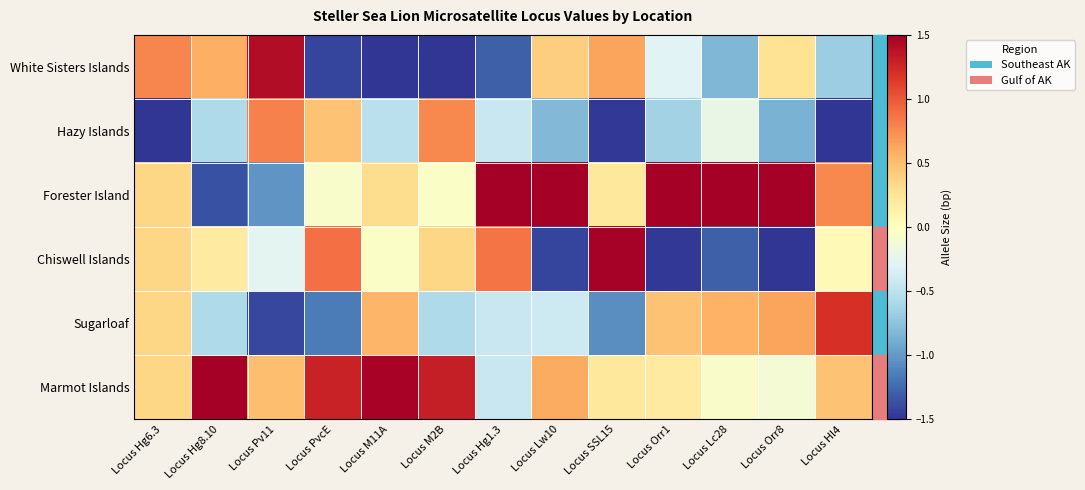

Reading left to right, extract all data points from this chart.

White Sisters Islands: Locus Hg6.3=0.8	Locus Hg8.10=0.6	Locus Pv11=1.4	Locus PvcE=-1.4	Locus M11A=-1.8	Locus M2B=-1.8	Locus Hg1.3=-1.3	Locus Lw10=0.4	Locus SSL15=0.6	Locus Orr1=-0.3	Locus Lc28=-0.8	Locus Orr8=0.3	Locus Hl4=-0.7
Hazy Islands: Locus Hg6.3=-2.2	Locus Hg8.10=-0.6	Locus Pv11=0.8	Locus PvcE=0.5	Locus M11A=-0.5	Locus M2B=0.8	Locus Hg1.3=-0.4	Locus Lw10=-0.8	Locus SSL15=-1.5	Locus Orr1=-0.6	Locus Lc28=-0.2	Locus Orr8=-0.9	Locus Hl4=-1.8
Forester Island: Locus Hg6.3=0.4	Locus Hg8.10=-1.4	Locus Pv11=-1.0	Locus PvcE=-0.1	Locus M11A=0.3	Locus M2B=-0.0	Locus Hg1.3=1.7	Locus Lw10=1.6	Locus SSL15=0.2	Locus Orr1=1.7	Locus Lc28=1.8	Locus Orr8=1.6	Locus Hl4=0.8
Chiswell Islands: Locus Hg6.3=0.4	Locus Hg8.10=0.2	Locus Pv11=-0.3	Locus PvcE=0.9	Locus M11A=-0.0	Locus M2B=0.4	Locus Hg1.3=0.9	Locus Lw10=-1.4	Locus SSL15=1.5	Locus Orr1=-1.5	Locus Lc28=-1.3	Locus Orr8=-1.5	Locus Hl4=0.0
Sugarloaf: Locus Hg6.3=0.4	Locus Hg8.10=-0.6	Locus Pv11=-1.4	Locus PvcE=-1.2	Locus M11A=0.5	Locus M2B=-0.6	Locus Hg1.3=-0.4	Locus Lw10=-0.4	Locus SSL15=-1.1	Locus Orr1=0.5	Locus Lc28=0.6	Locus Orr8=0.6	Locus Hl4=1.2
Marmot Islands: Locus Hg6.3=0.4	Locus Hg8.10=1.8	Locus Pv11=0.5	Locus PvcE=1.3	Locus M11A=1.5	Locus M2B=1.3	Locus Hg1.3=-0.4	Locus Lw10=0.6	Locus SSL15=0.2	Locus Orr1=0.2	Locus Lc28=-0.1	Locus Orr8=-0.1	Locus Hl4=0.5